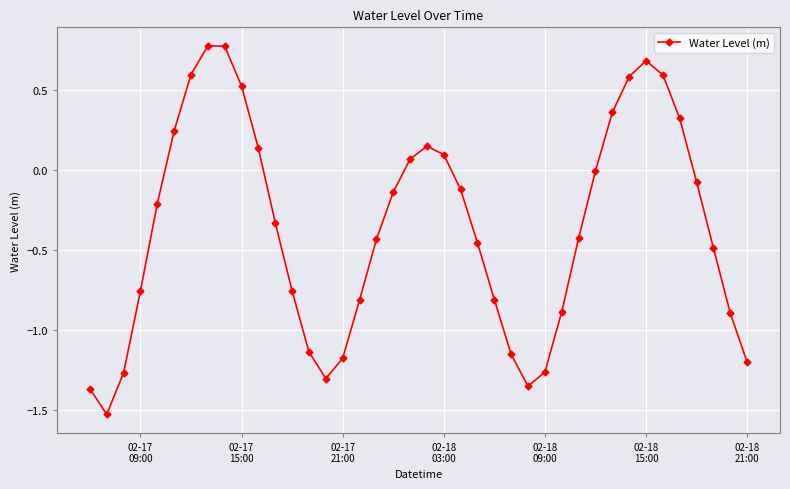

What is the greatest value displayed?

0.8